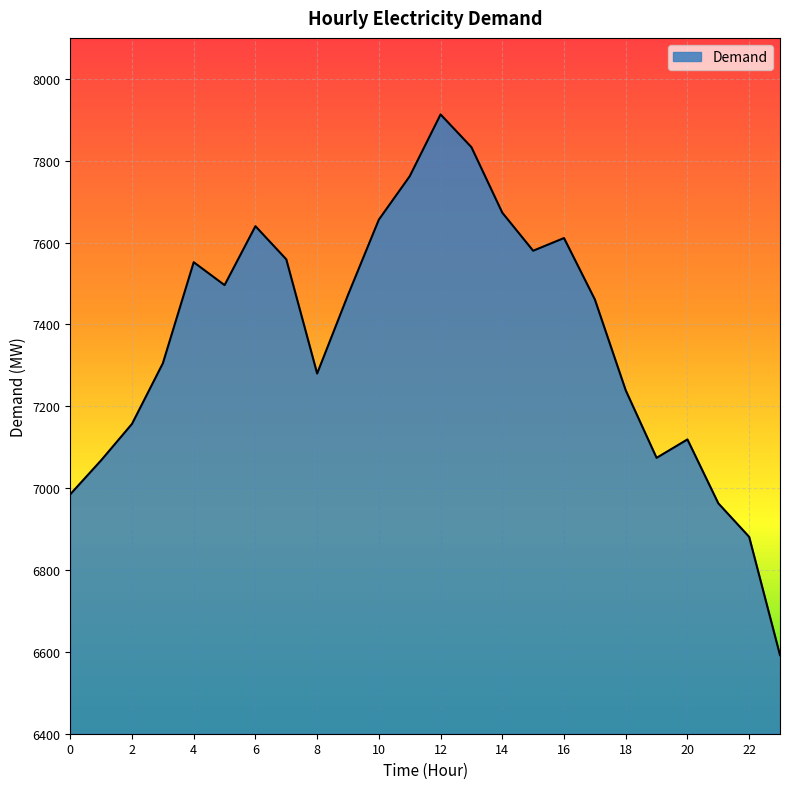

What is the maximum value shown in the chart?

7913